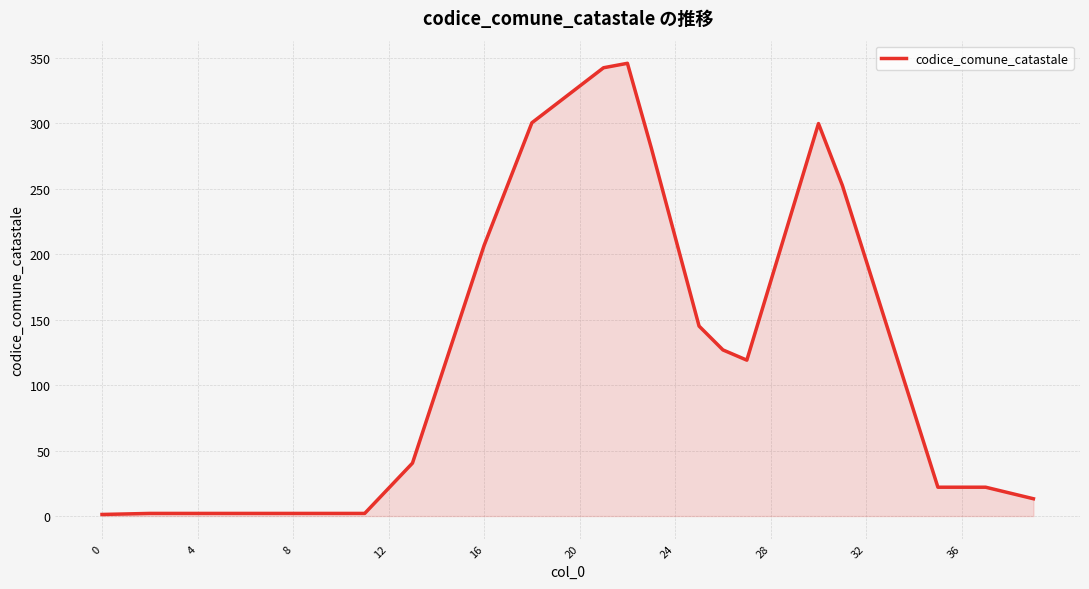

What is the greatest value displayed?

345.6